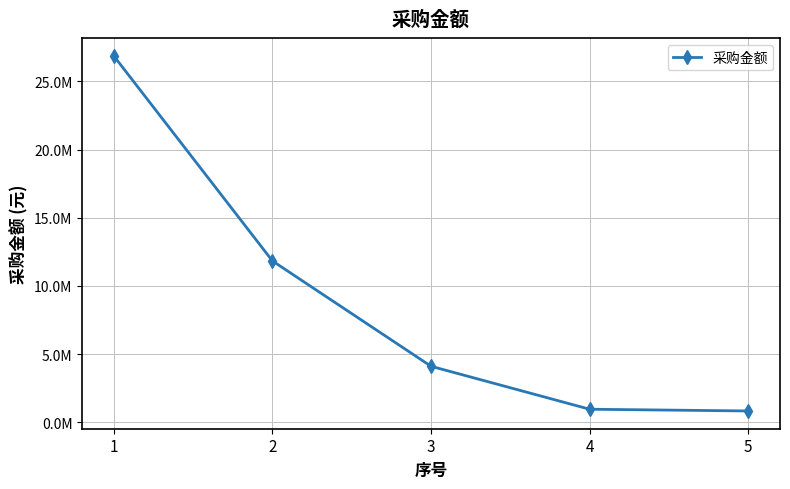

Is this an area chart (filled region under the line)?

No